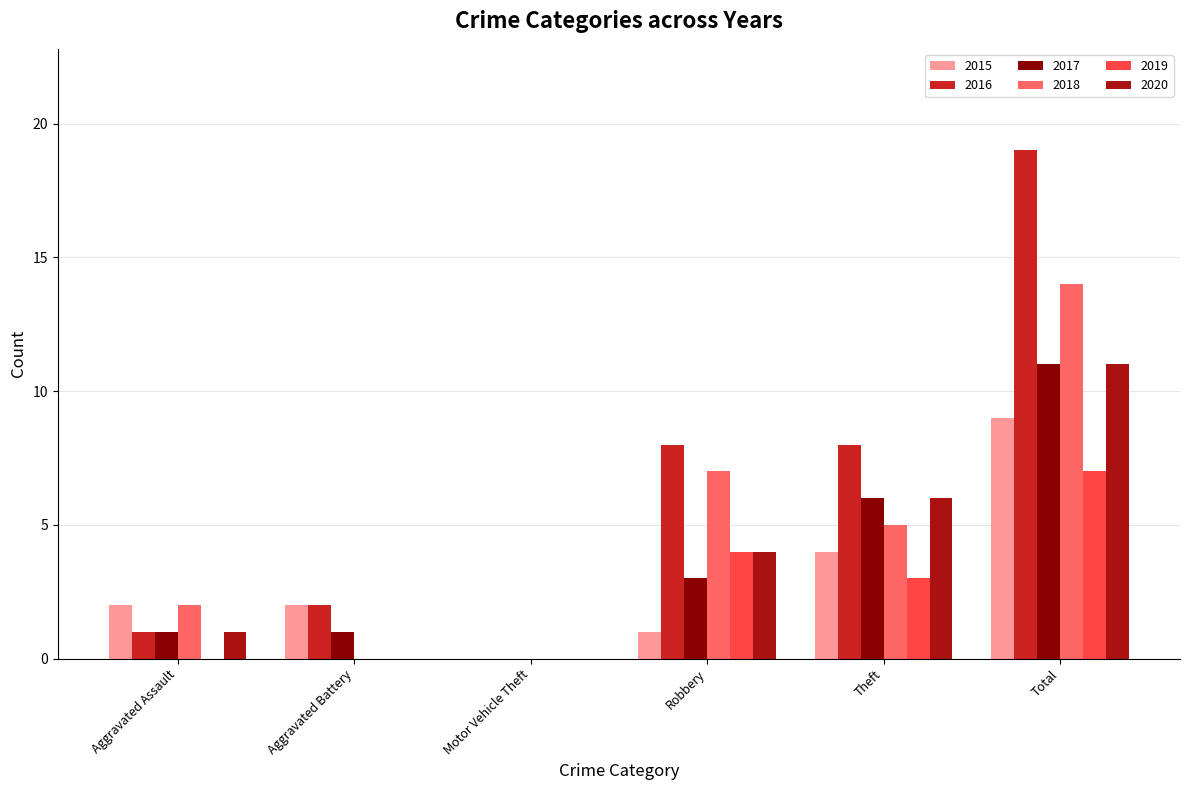

What is the greatest value displayed?

19